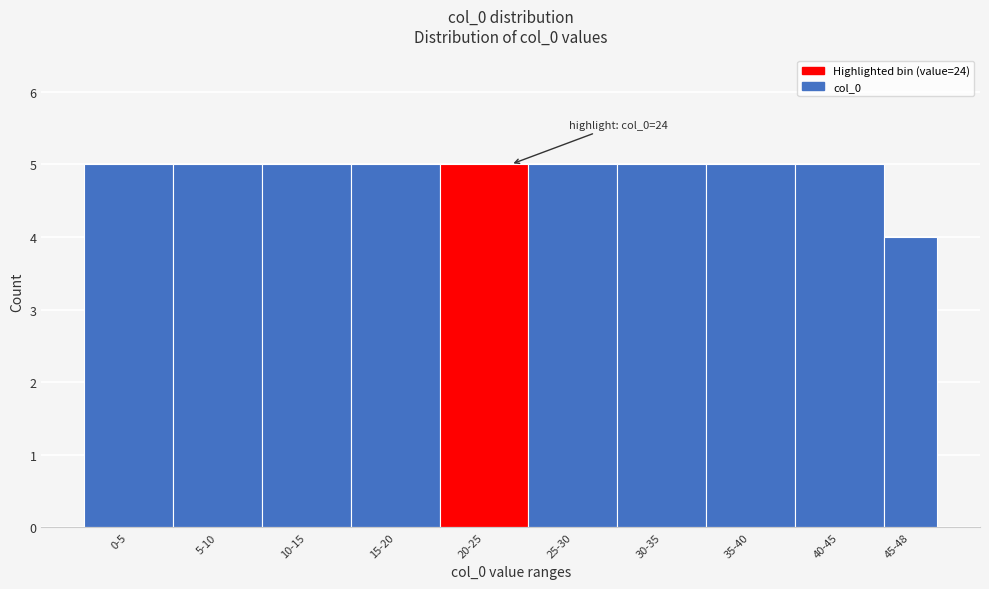

Reading left to right, list all the values displayed in this chart.

0-5=5	5-10=5	10-15=5	15-20=5	20-25=5	25-30=5	30-35=5	35-40=5	40-45=5	45-48=4